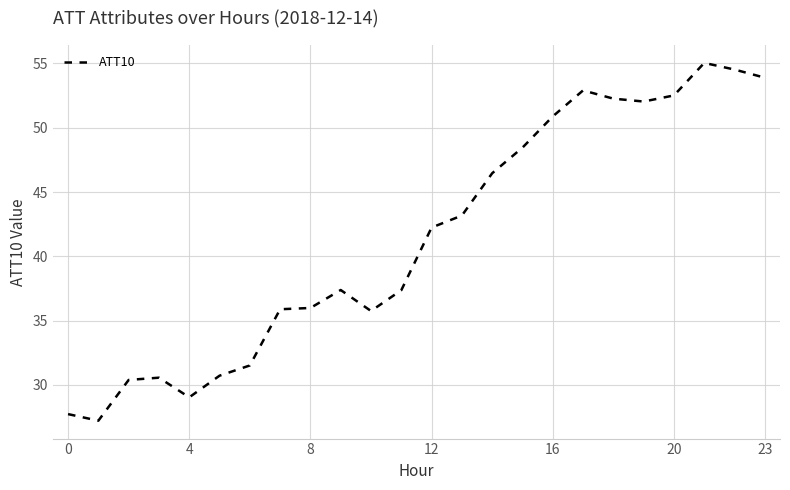

What is the smallest value displayed?

27.2